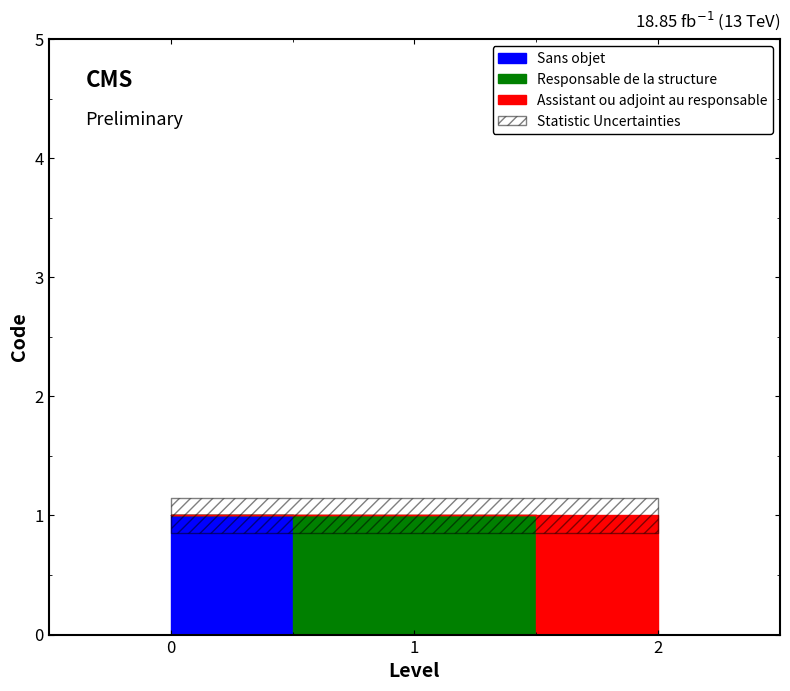

Which category has the highest value across all series?

2